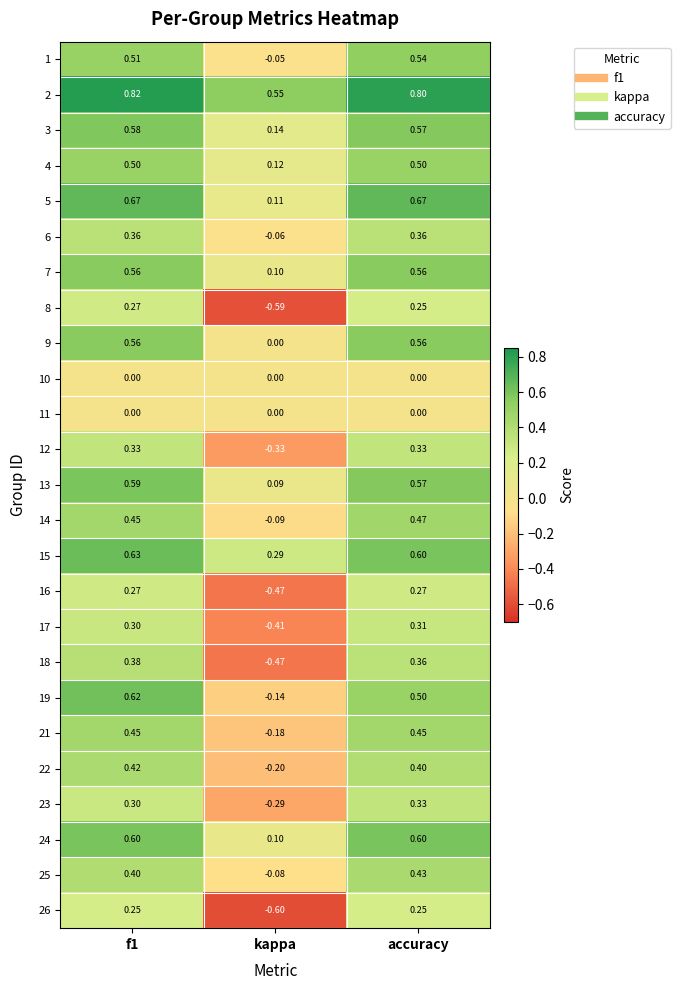

At which label is 7 closest to 0?

kappa